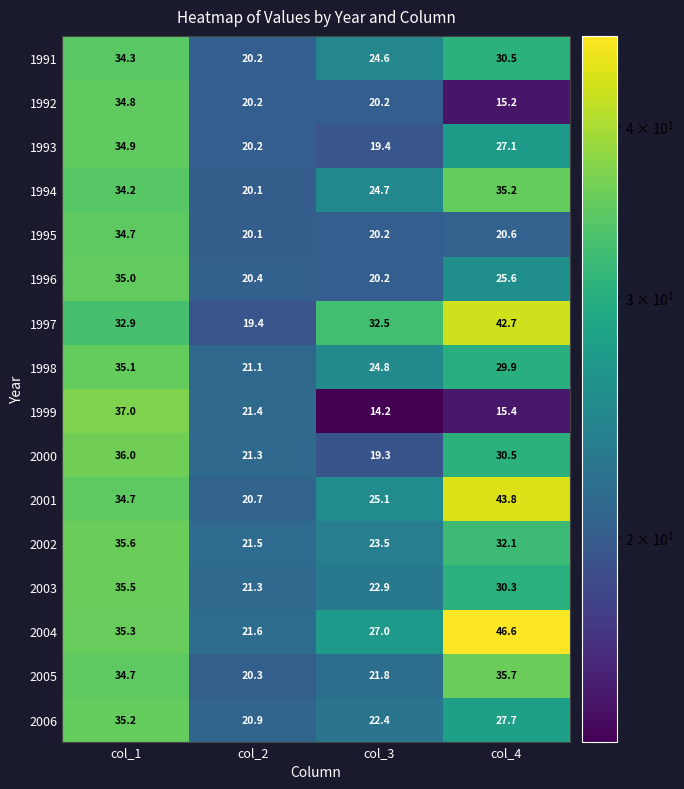

How many series are shown in this chart?

16